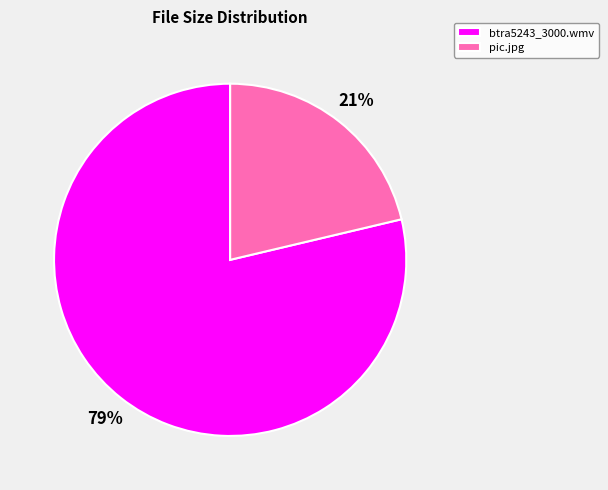

Which category accounts for the majority?

btra5243_3000.wmv